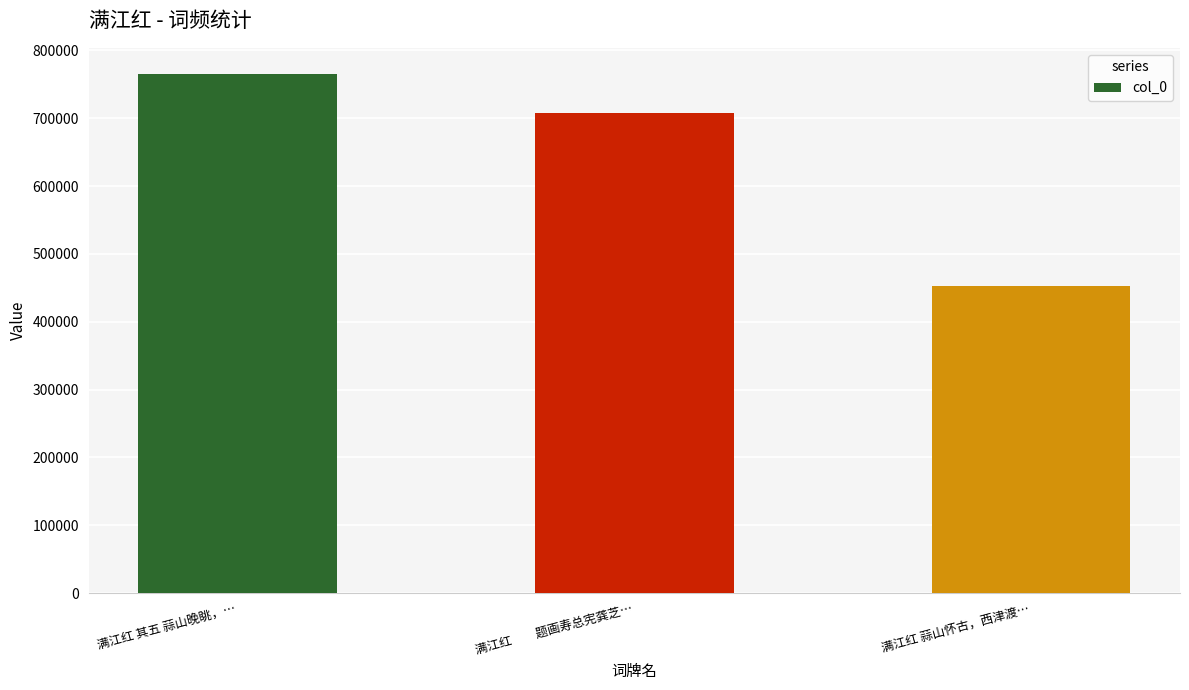

Rank the categories by value from lowest to highest.

满江红 蒜山怀古，西津渡…, 满江红　　题画寿总宪龚芝…, 满江红 其五 蒜山晚眺，…